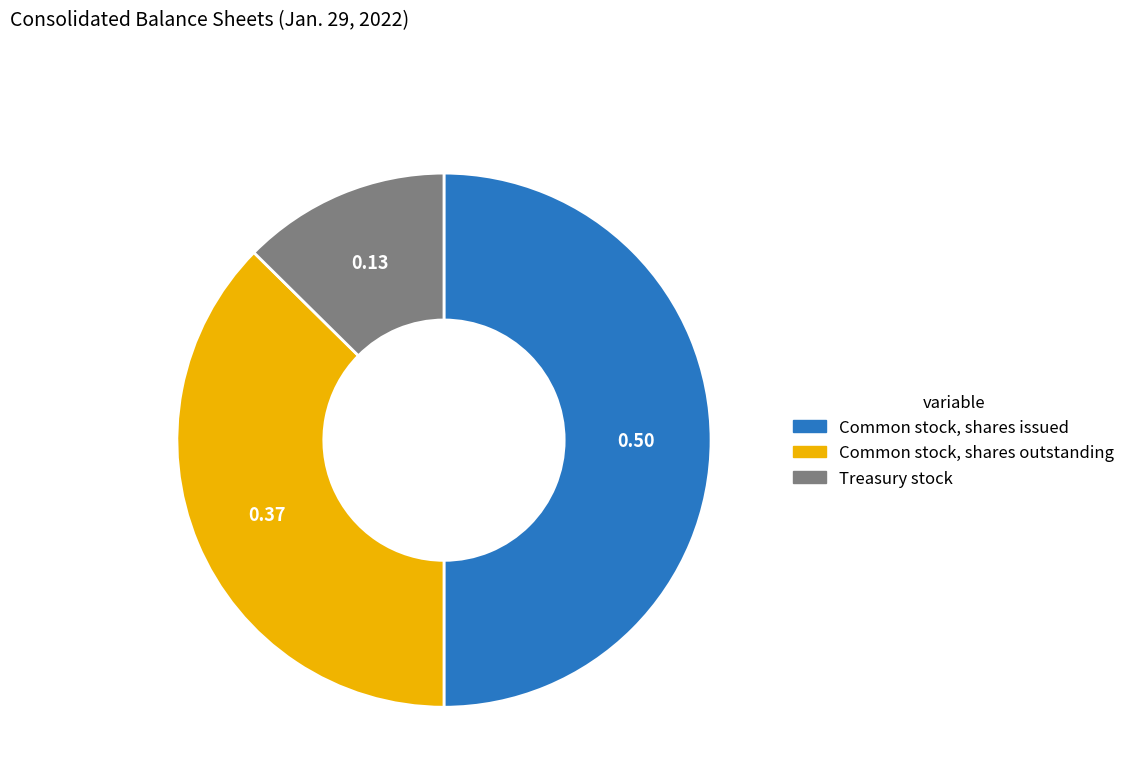

Rank the categories by value from lowest to highest.

Treasury stock, Common stock, shares outstanding, Common stock, shares issued